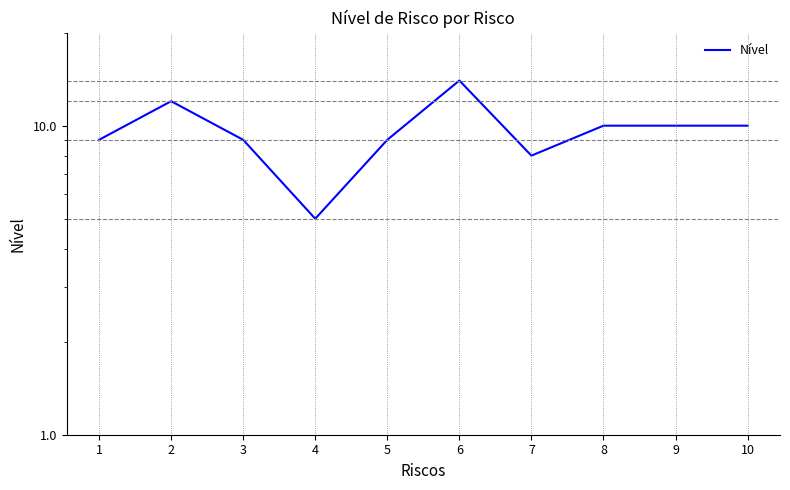

What is the sum of all values?

96